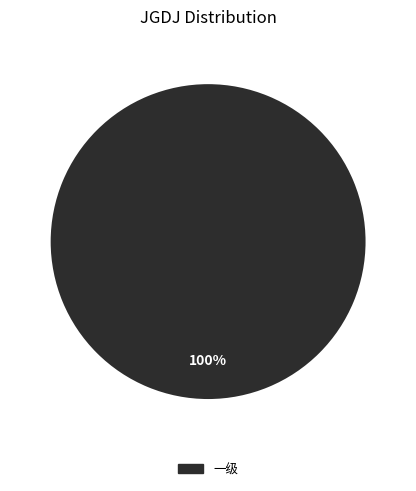

How many slices are in this pie chart?

1